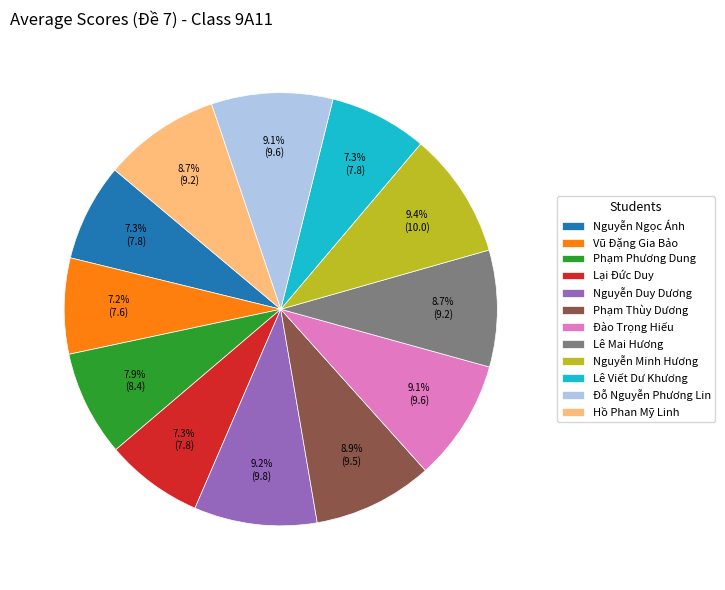

Approximately how many times larger is the value at Nguyễn Minh Hương compared to Vũ Đặng Gia Bảo?

1.3